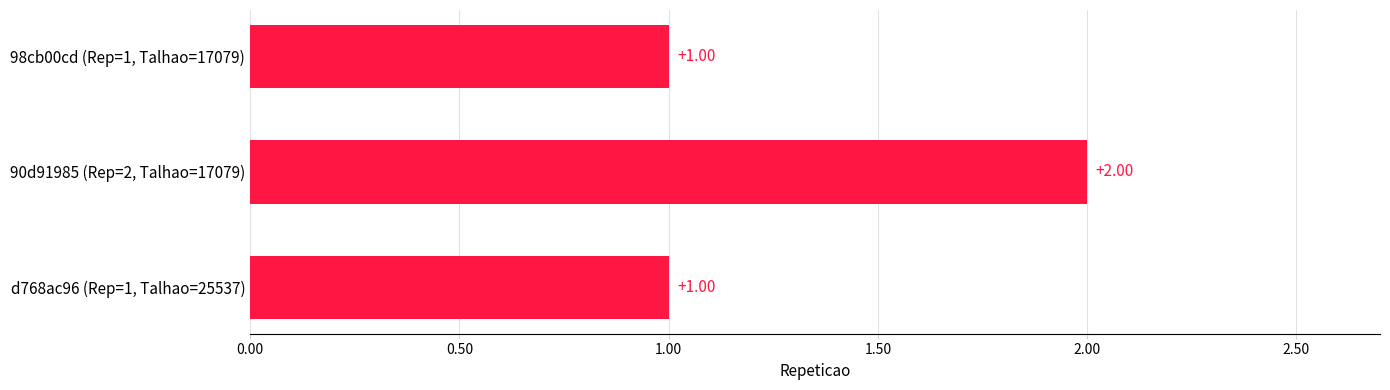

What is the sum of the values at d768ac96 (Rep=1, Talhao=25537) and 90d91985 (Rep=2, Talhao=17079)?

3